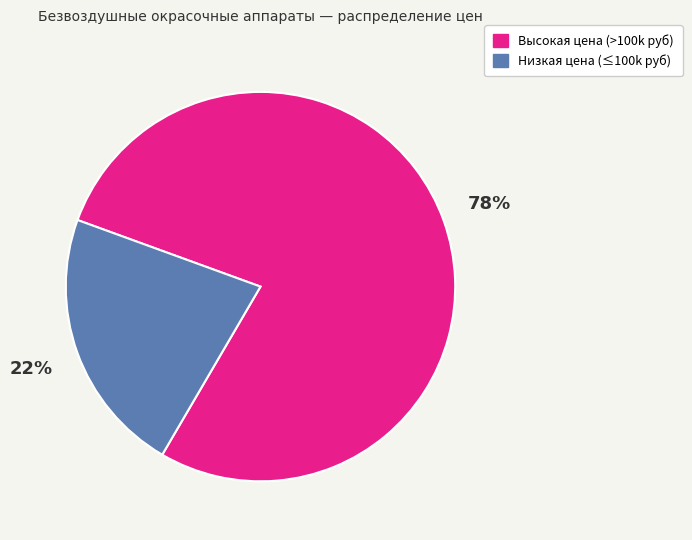

How many segments does this pie chart have?

2